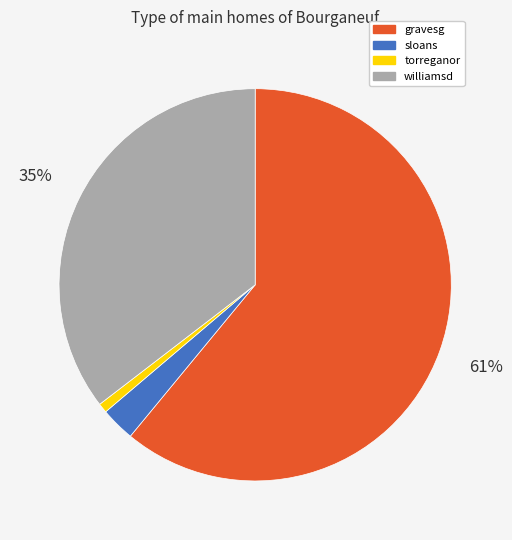

Which slice is the largest?

gravesg